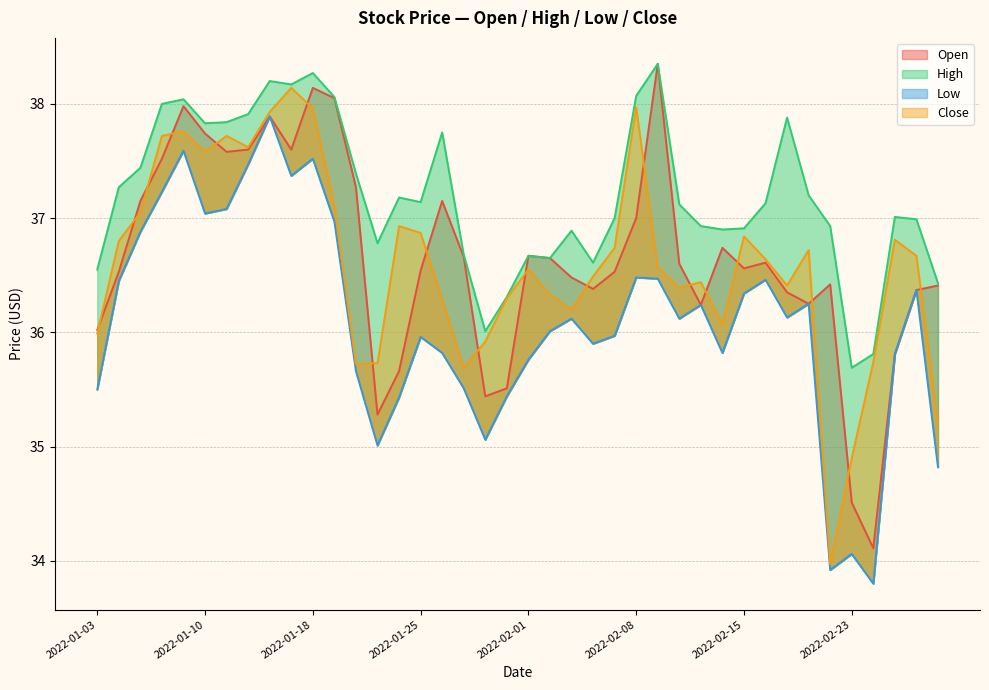

True or false: Close and Open cross at least once.

True